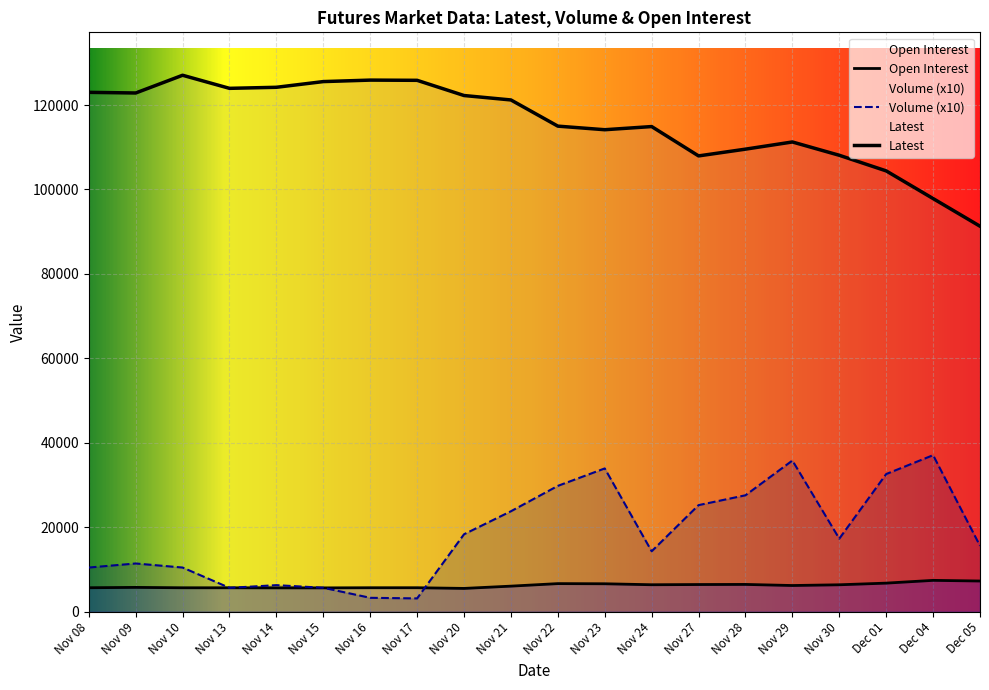

List the series in order of their peak value, lowest first.

Open Interest, Volume, Latest